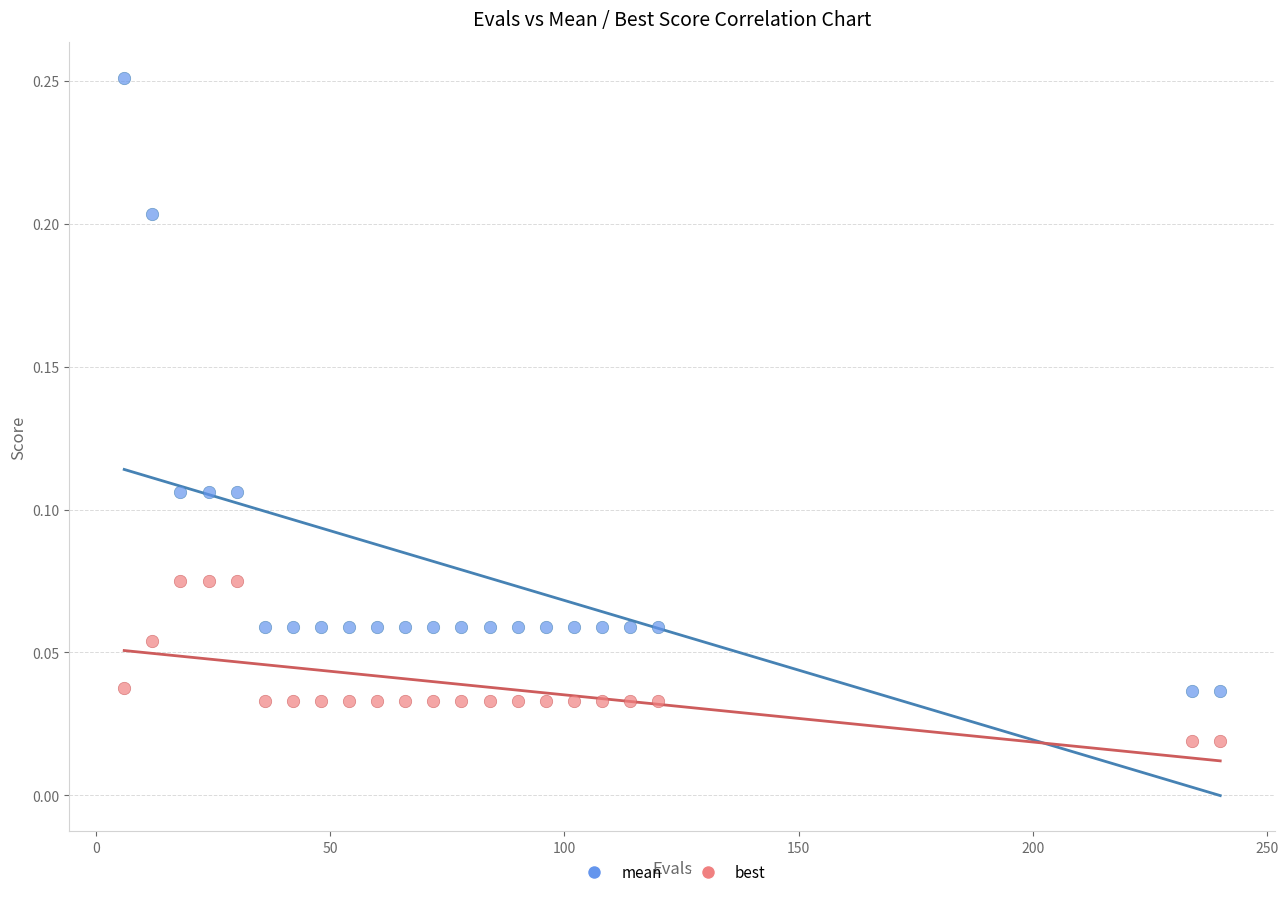

Which series reaches the minimum Y coordinate?

best